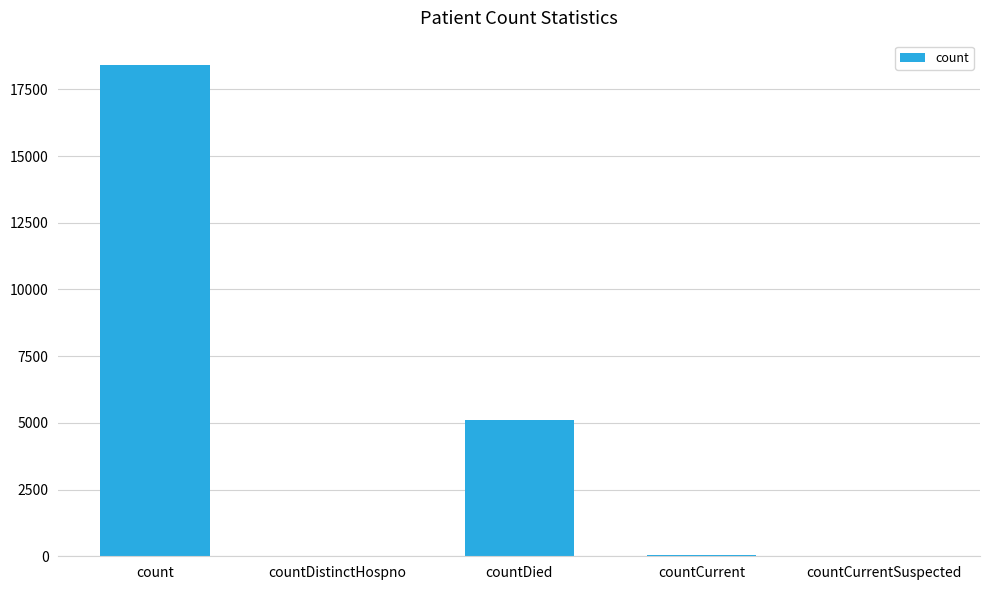

At which label is the value closest to 9203?

countDied